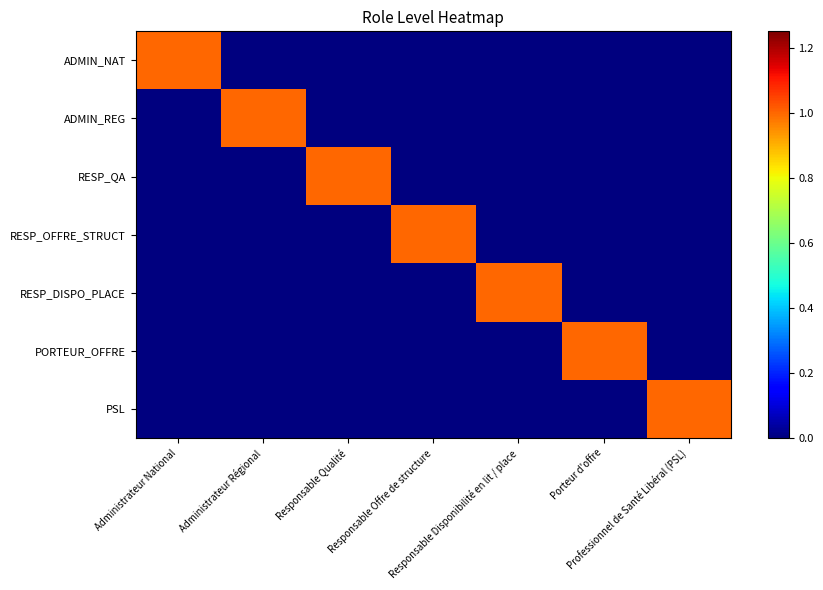

At which category is the sum across all series the highest?

Administrateur National